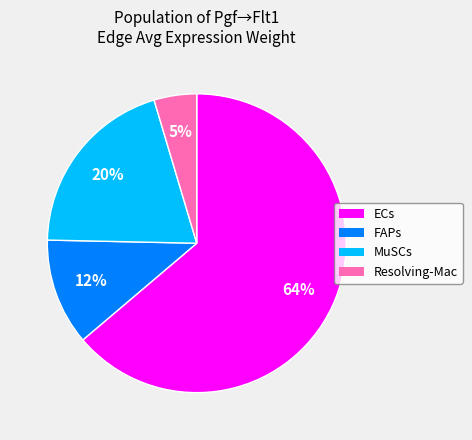

What is the smallest slice in the pie chart?

Resolving-Mac